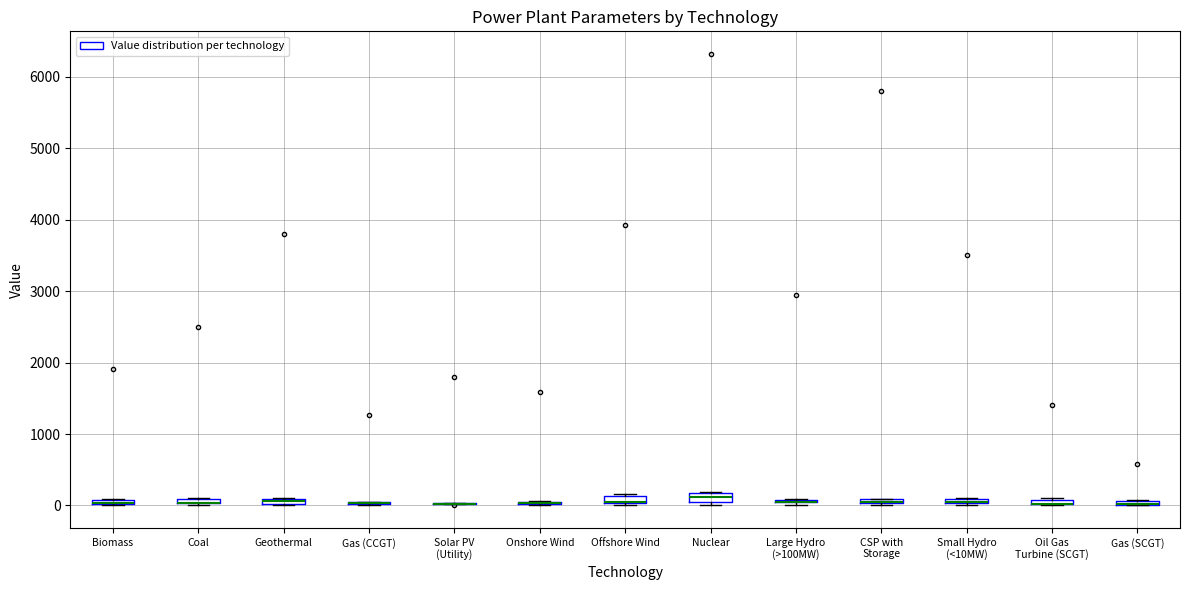

Where is the upper edge of the box for Gas (SCGT) on the y-axis? The values are not printed on the chart, so give them approximately, as read against the axis.

100